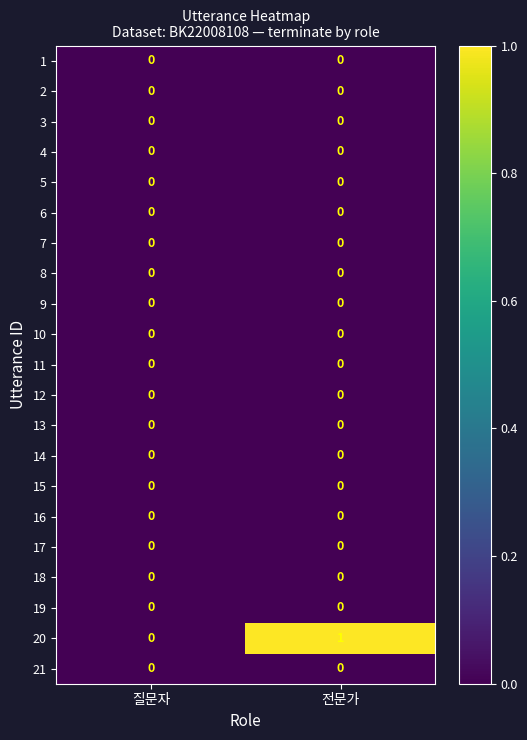

Which series has the largest total across all categories?

20